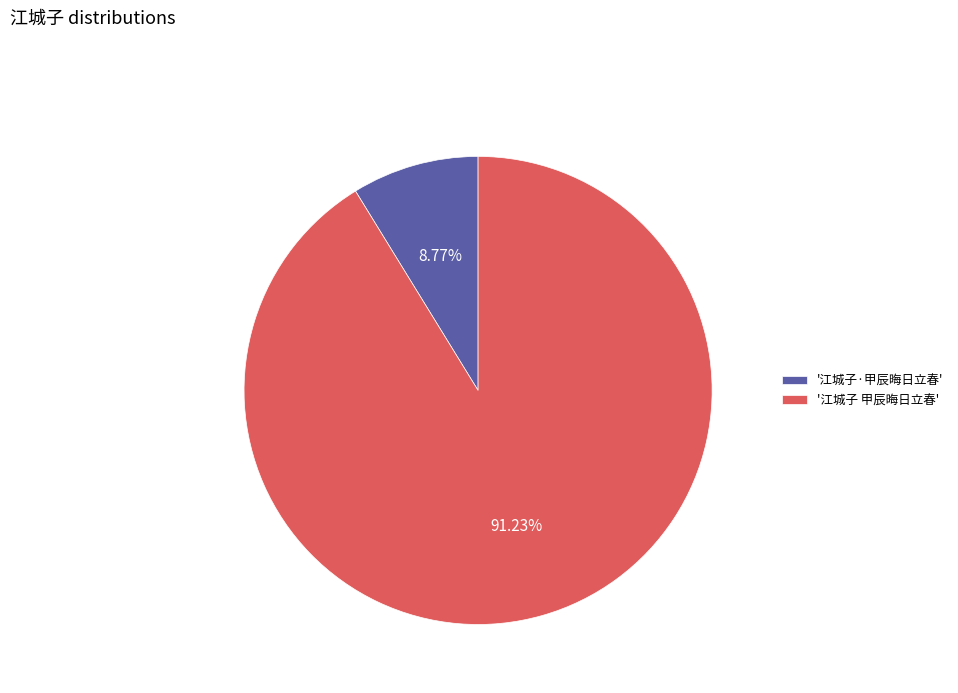

Count the number of slices in the pie.

2